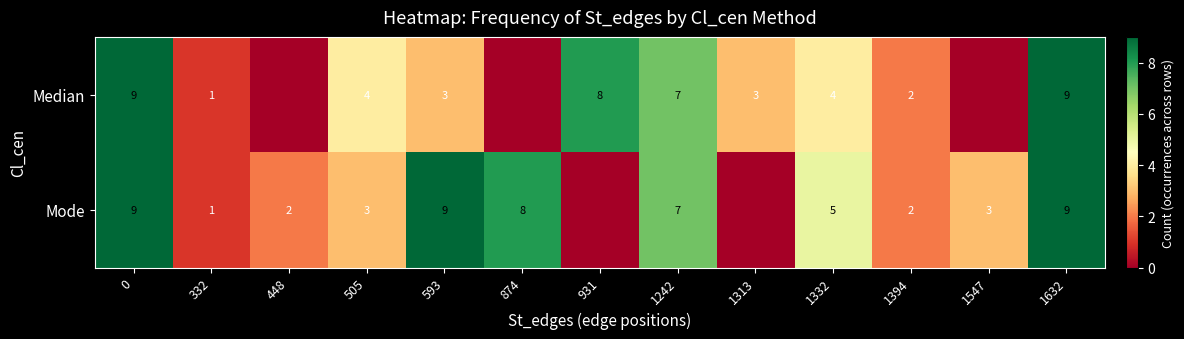

Is the value of Median at 0 greater than the value of Mode at 1242?

Yes